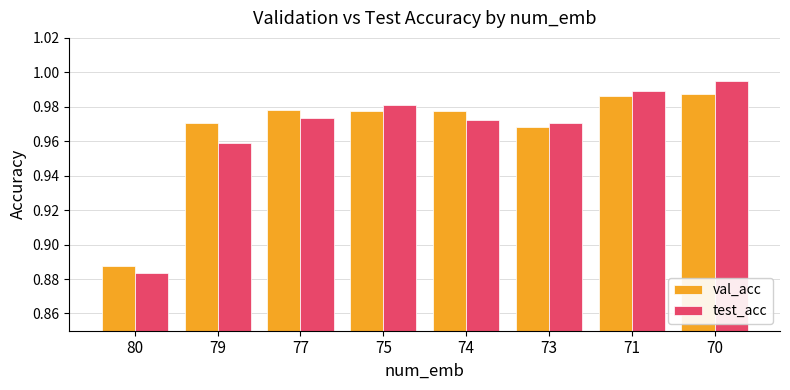

The value of test_acc at 79 is 0.2. True or false?

False